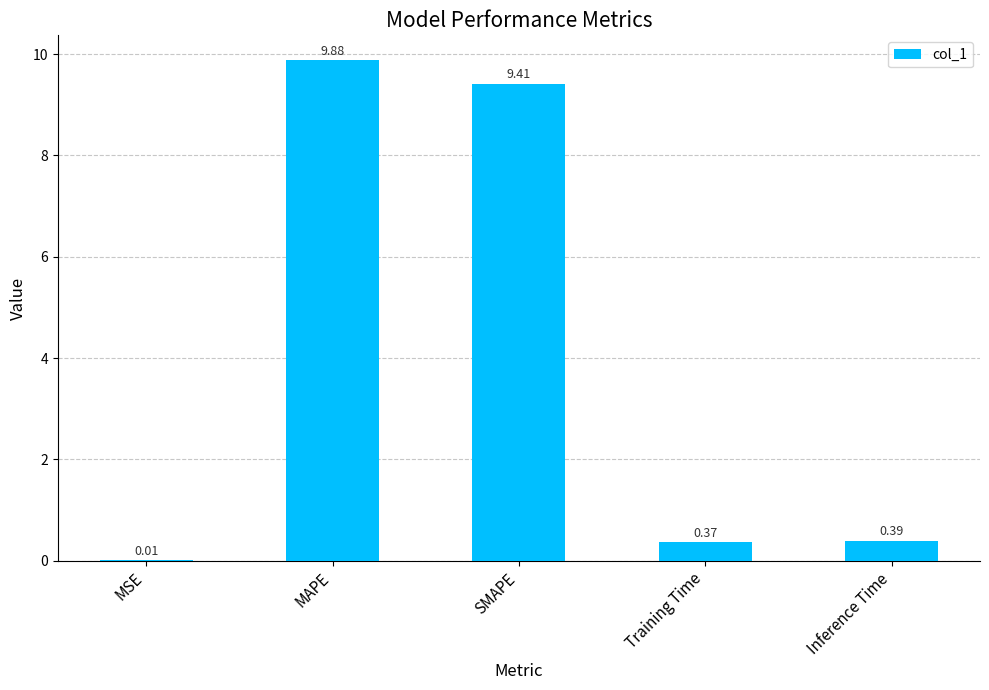

Which has a higher value, Training Time or Inference Time?

Inference Time